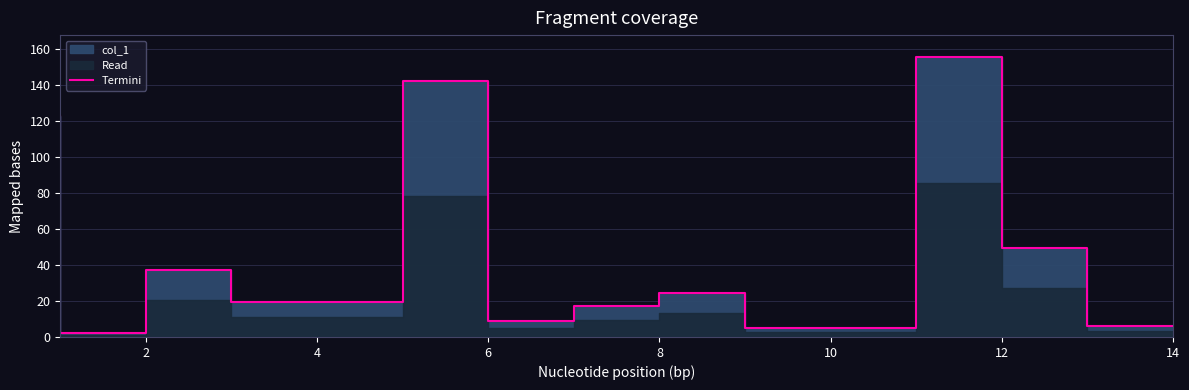

What is the maximum value shown in the chart?

155.3